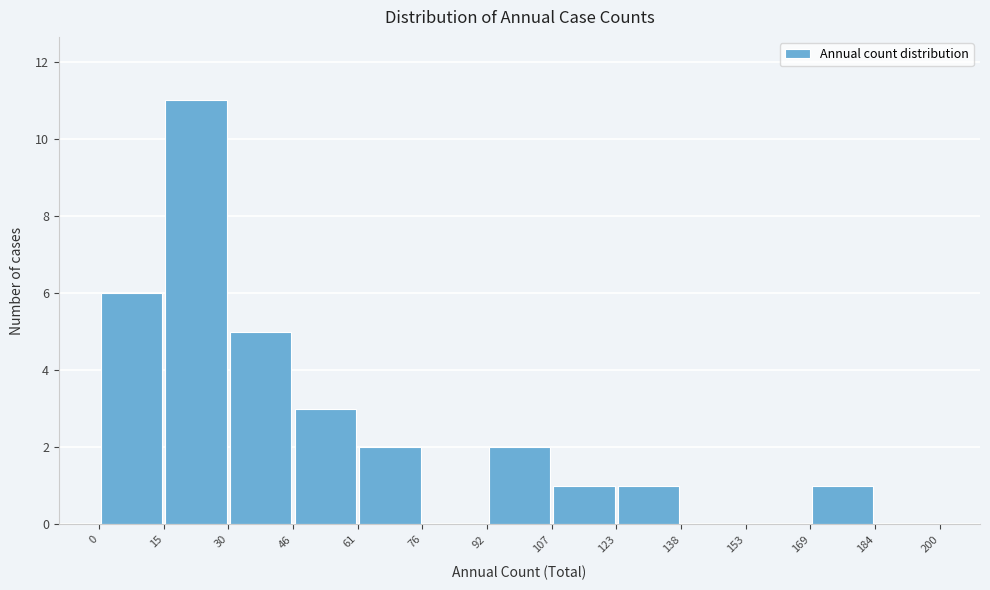

What is the height of the bar covering 15 to 30 on the x-axis? The values are not printed on the chart, so give them approximately, as read against the axis.

11